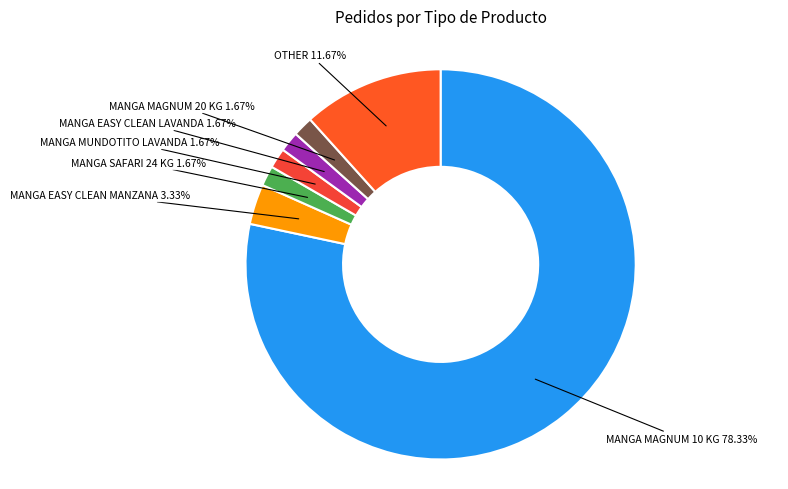

Count the number of slices in the pie.

7